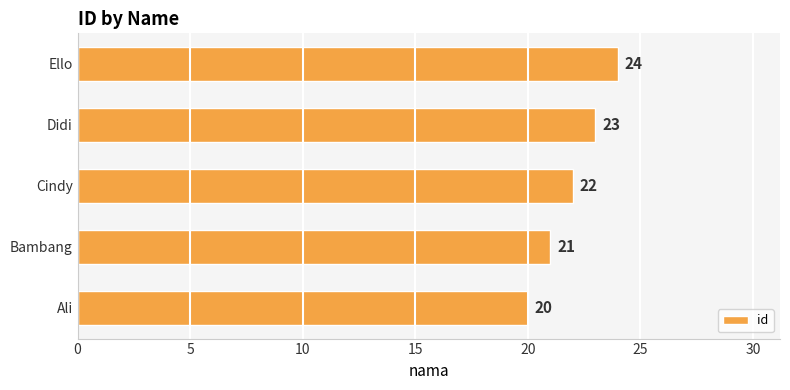

What is the change in value from Bambang to Cindy?

+1